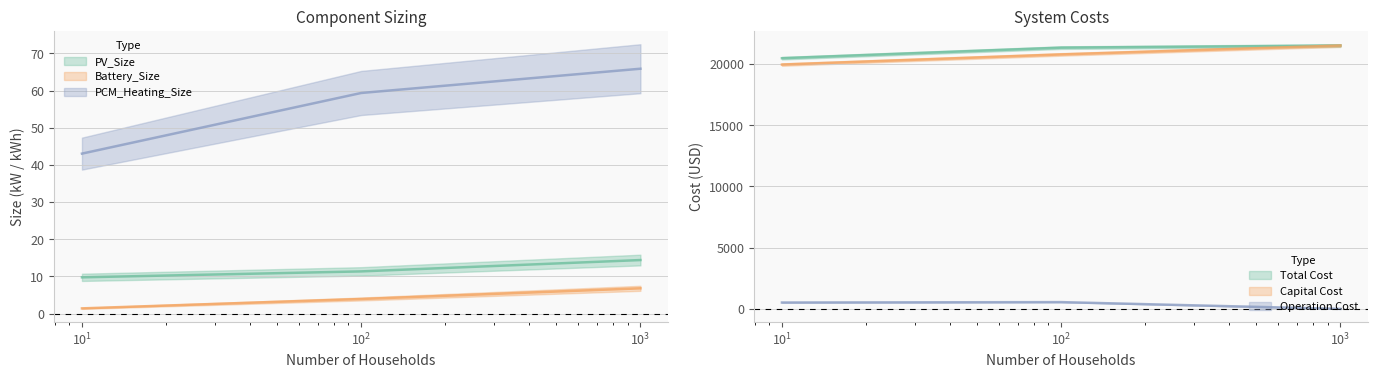

Which category has the highest value in the PCM_Heating_Size series?

1000